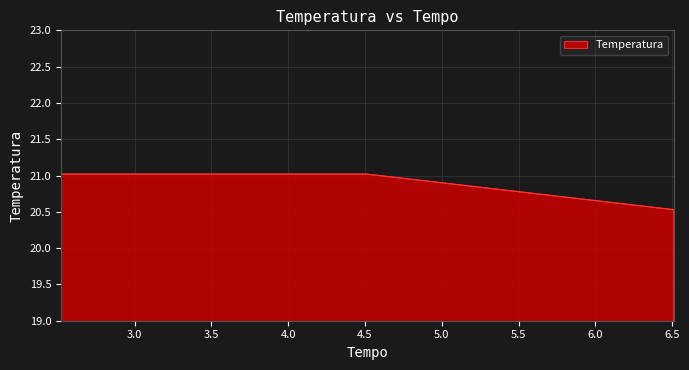

What is the maximum value shown in the chart?

21.0